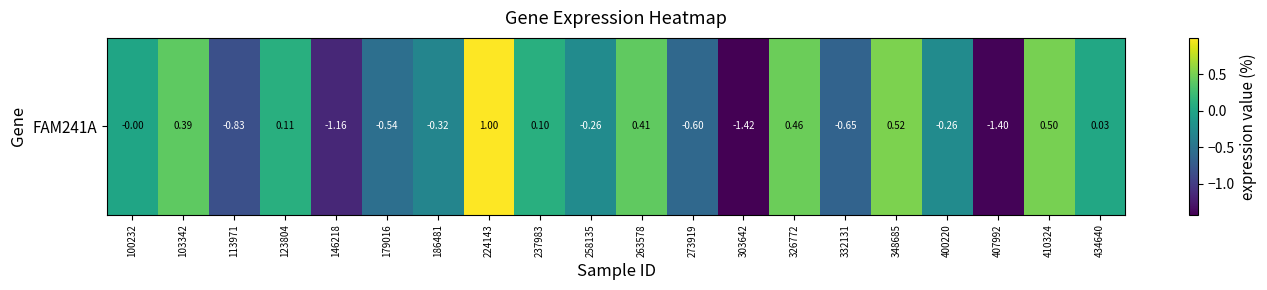

What is the minimum value shown in the chart?

-1.4